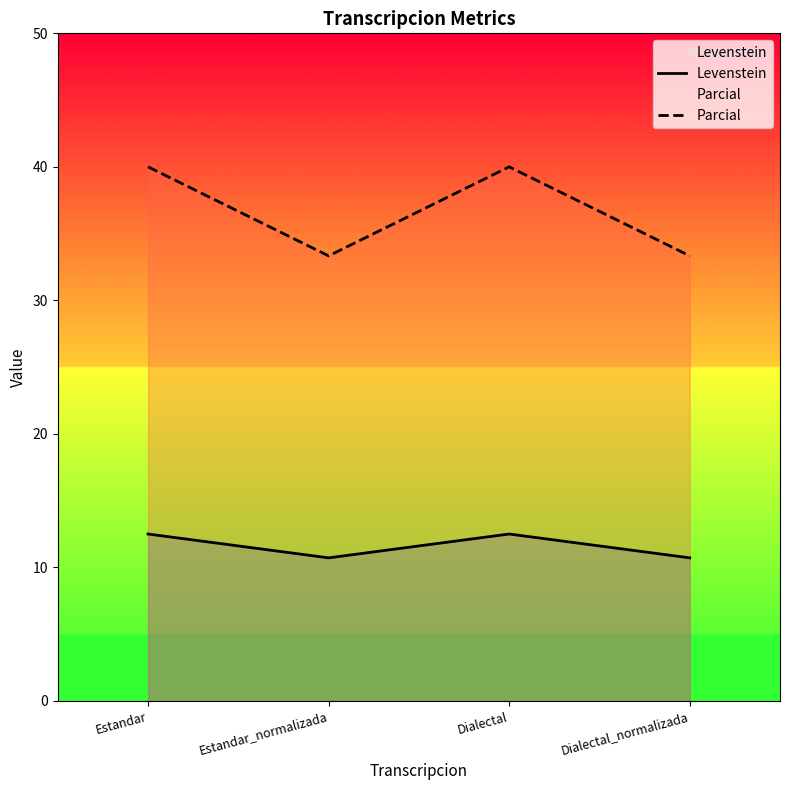

Where is Levenstein nearest to the value 11?

Estandar_normalizada